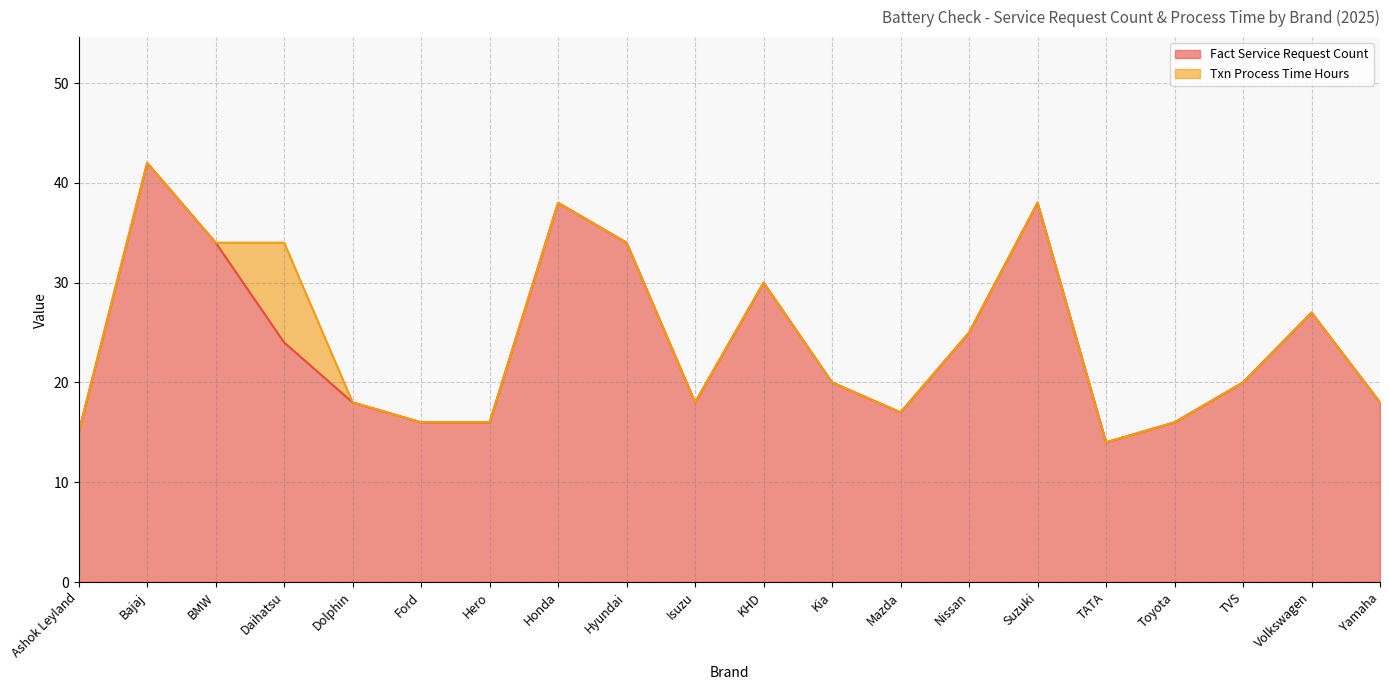

How many points are higher than both their immediate neighbors (excluding endpoints)?

5